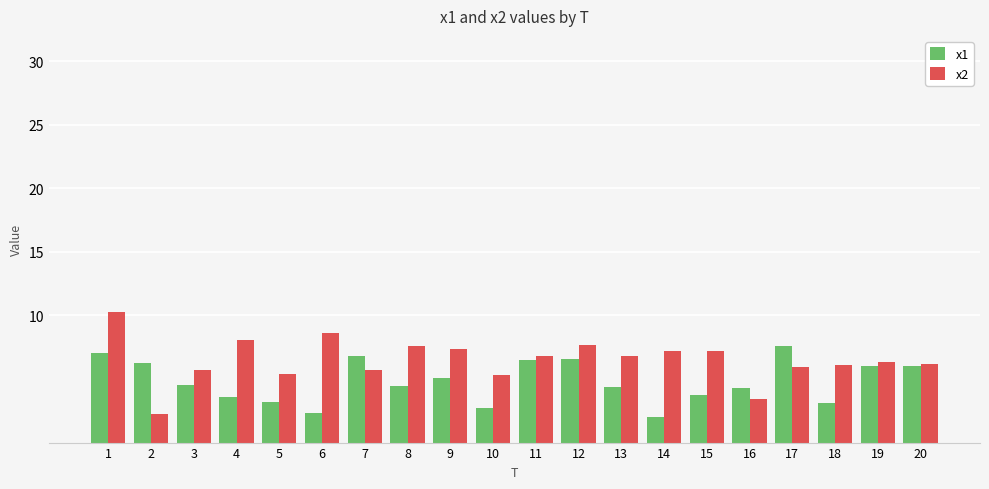

What are all the series names shown in the legend?

x1, x2